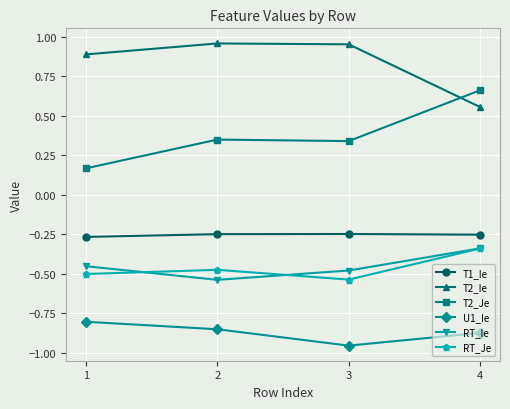

Which category has the lowest value across all series?

3